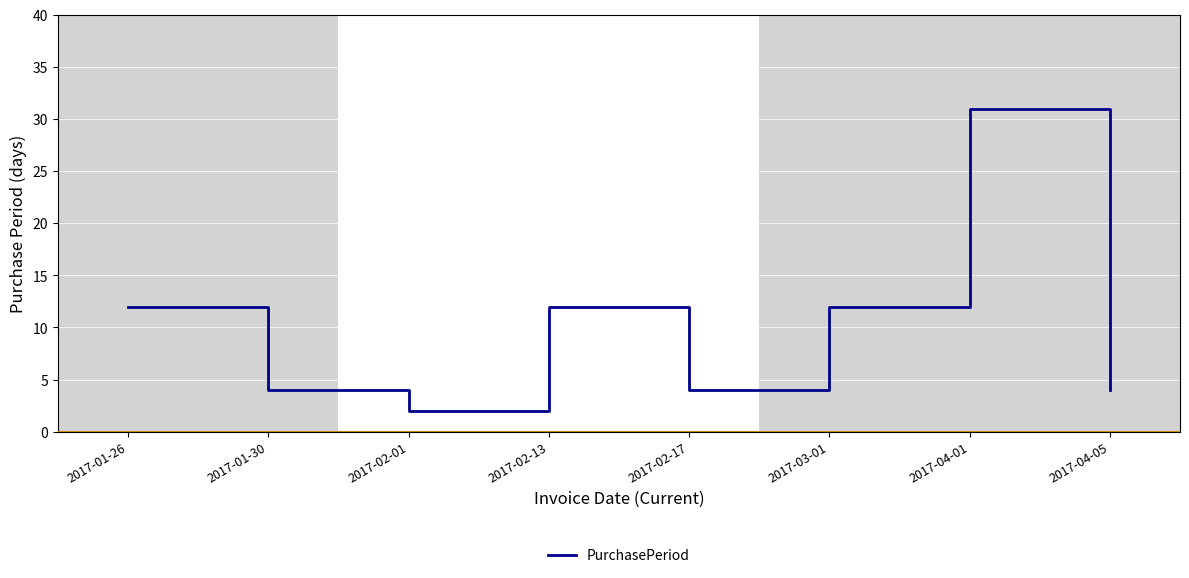

What position from the right is 2017-01-30?

7